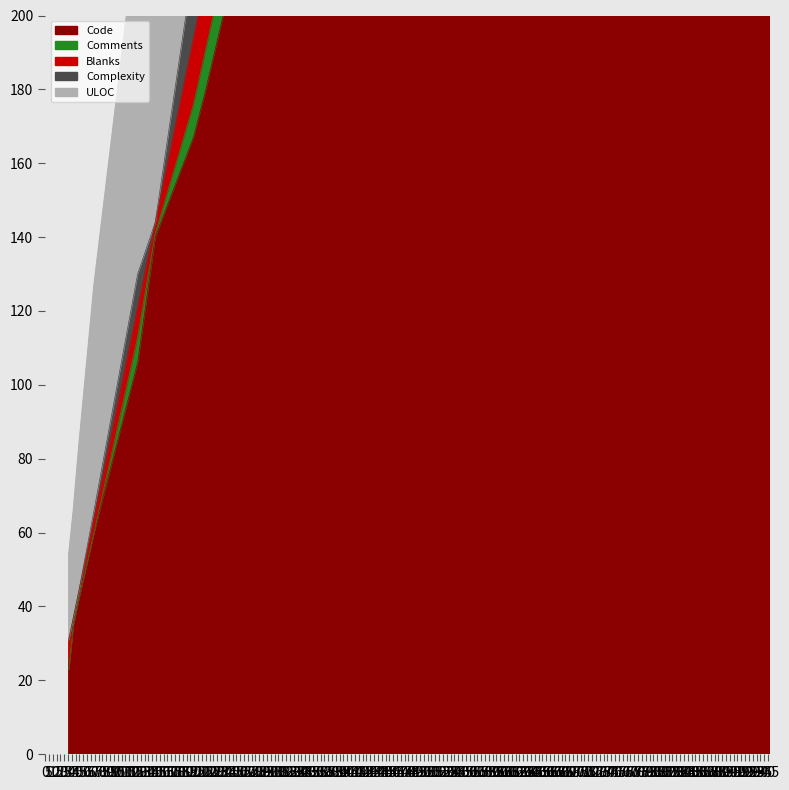

Where is the first local minimum for Comments?

pyproject.toml